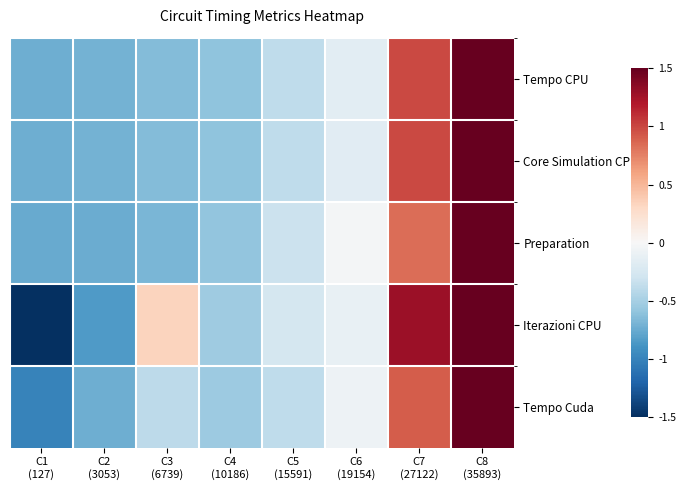

Reading left to right, transcribe all the data shown in this chart.

Tempo CPU: C1
(127)=-0.7	C2
(3053)=-0.7	C3
(6739)=-0.6	C4
(10186)=-0.6	C5
(15591)=-0.4	C6
(19154)=-0.2	C7
(27122)=1.0	C8
(35893)=1.5
Core Simulation CPU: C1
(127)=-0.7	C2
(3053)=-0.7	C3
(6739)=-0.6	C4
(10186)=-0.6	C5
(15591)=-0.4	C6
(19154)=-0.2	C7
(27122)=1.0	C8
(35893)=1.5
Preparation: C1
(127)=-0.8	C2
(3053)=-0.7	C3
(6739)=-0.7	C4
(10186)=-0.6	C5
(15591)=-0.3	C6
(19154)=-0.0	C7
(27122)=0.8	C8
(35893)=1.5
Iterazioni CPU: C1
(127)=-1.5	C2
(3053)=-0.8	C3
(6739)=0.3	C4
(10186)=-0.5	C5
(15591)=-0.3	C6
(19154)=-0.1	C7
(27122)=1.3	C8
(35893)=1.5
Tempo Cuda: C1
(127)=-1.0	C2
(3053)=-0.7	C3
(6739)=-0.4	C4
(10186)=-0.5	C5
(15591)=-0.4	C6
(19154)=-0.1	C7
(27122)=0.9	C8
(35893)=1.5